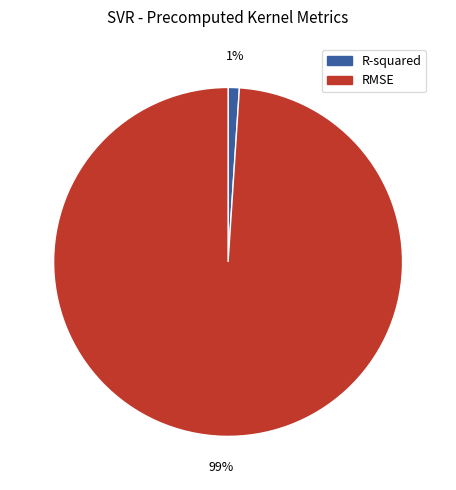

What is the smallest slice in the pie chart?

R-squared